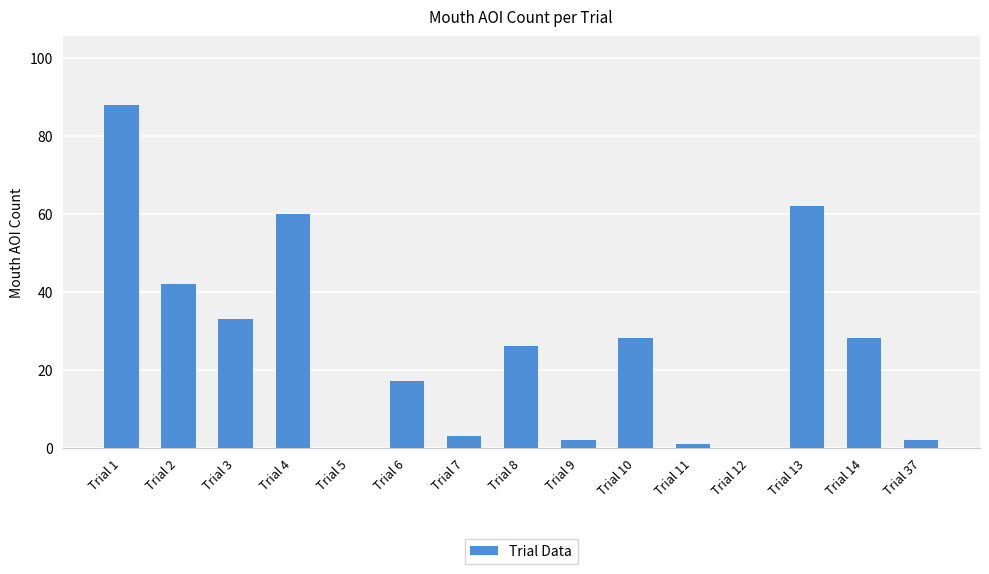

How many categories are shown in the chart?

15